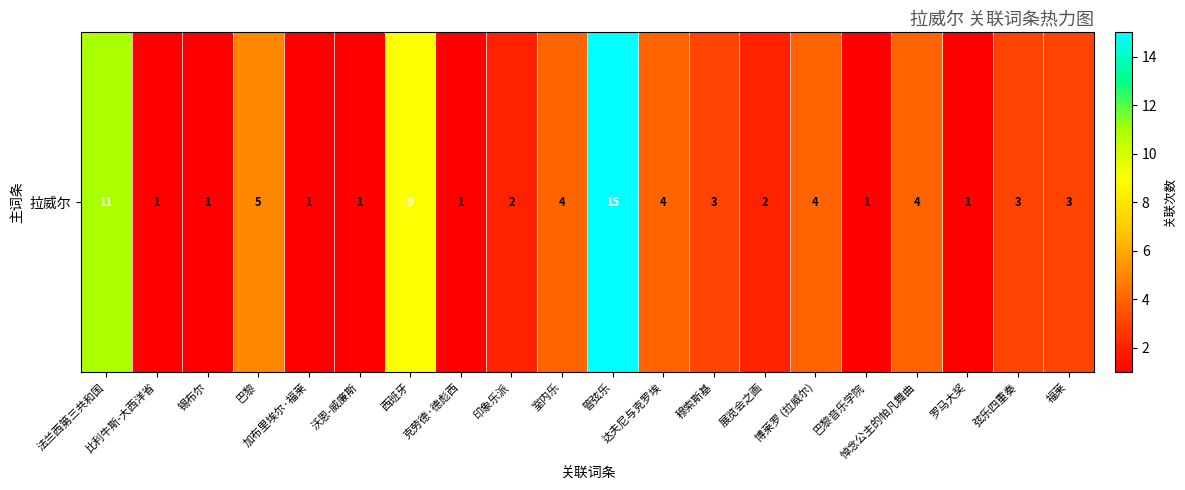

What is the difference between the maximum and minimum values?

14